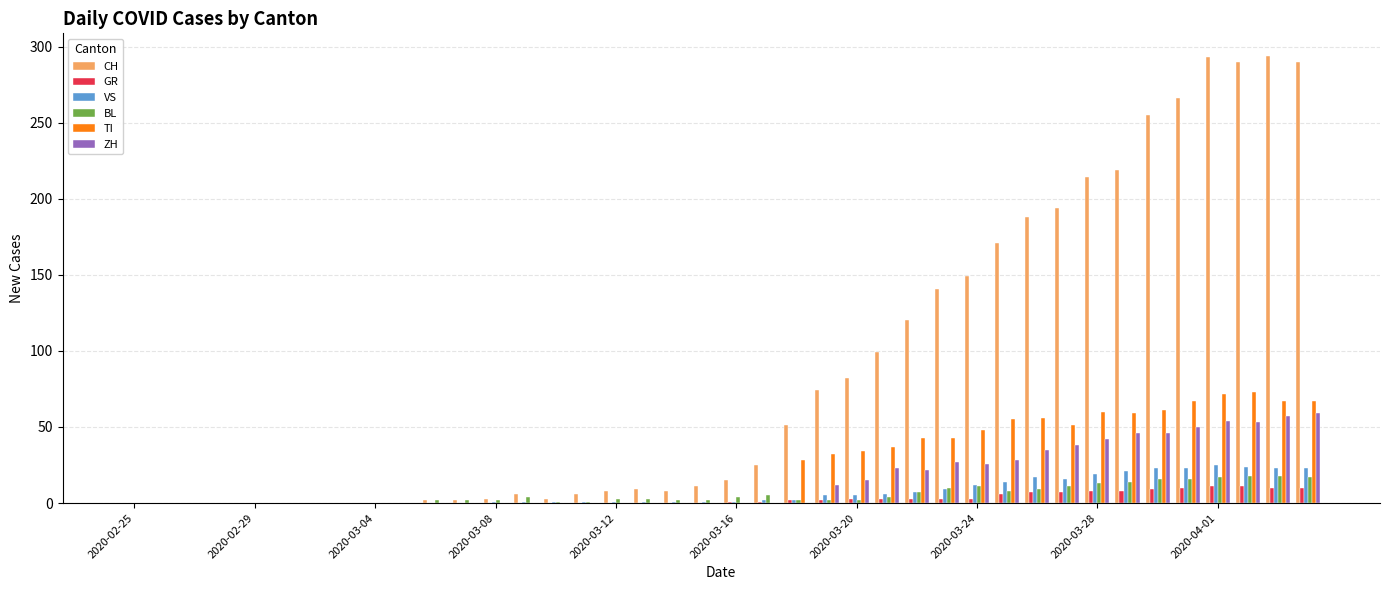

Which series has the largest total across all categories?

CH